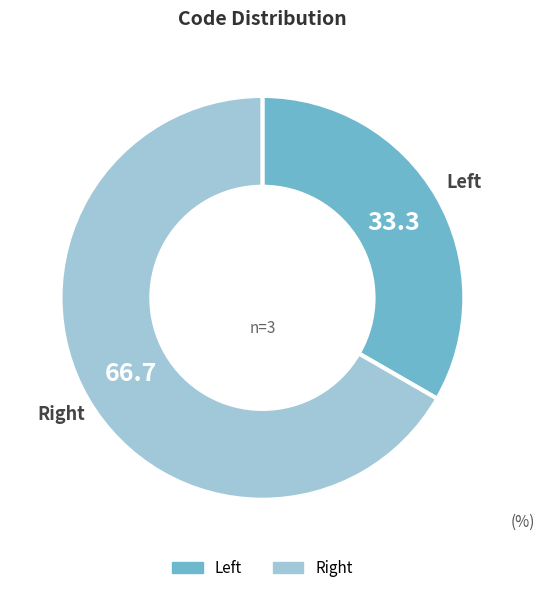

Is there a majority slice in this chart?

Yes